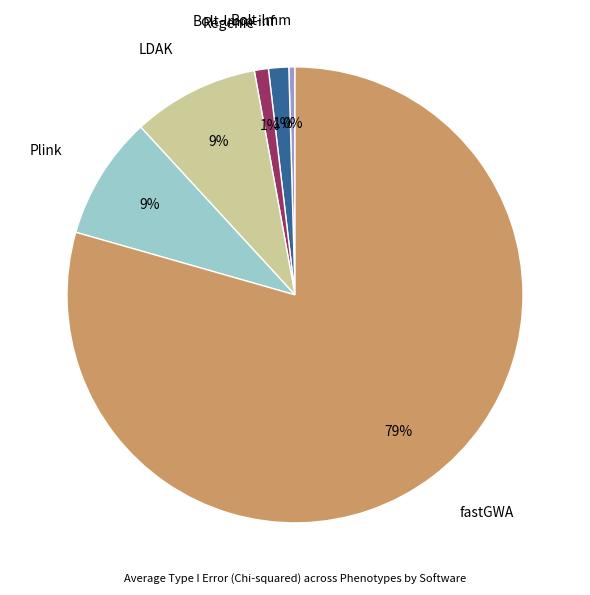

To the nearest percent, what is the combined percentage of Bolt-lmm-inf and fastGWA?

81%